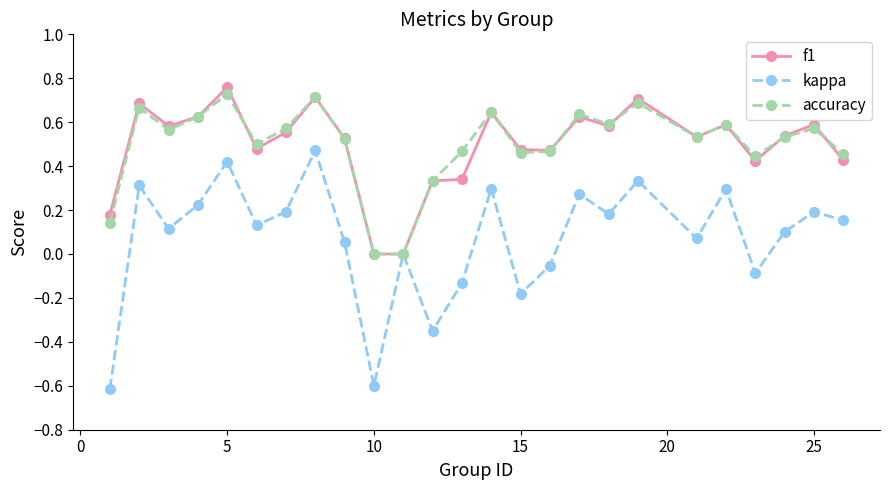

In accuracy, how many points are higher than both neighbors (excluding endpoints)?

8